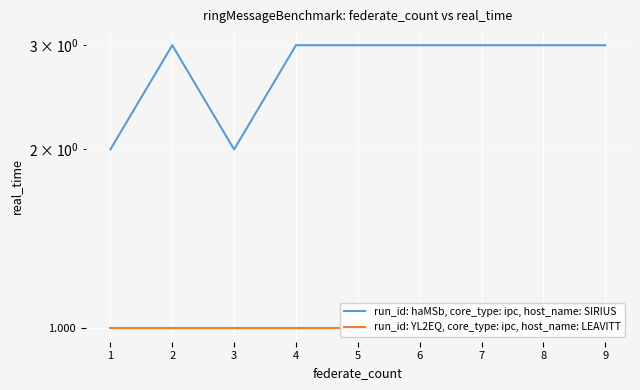

True or false: run_id: YL2EQ, core_type: ipc, host_name: LEAVITT and run_id: haMSb, core_type: ipc, host_name: SIRIUS cross at least once.

False